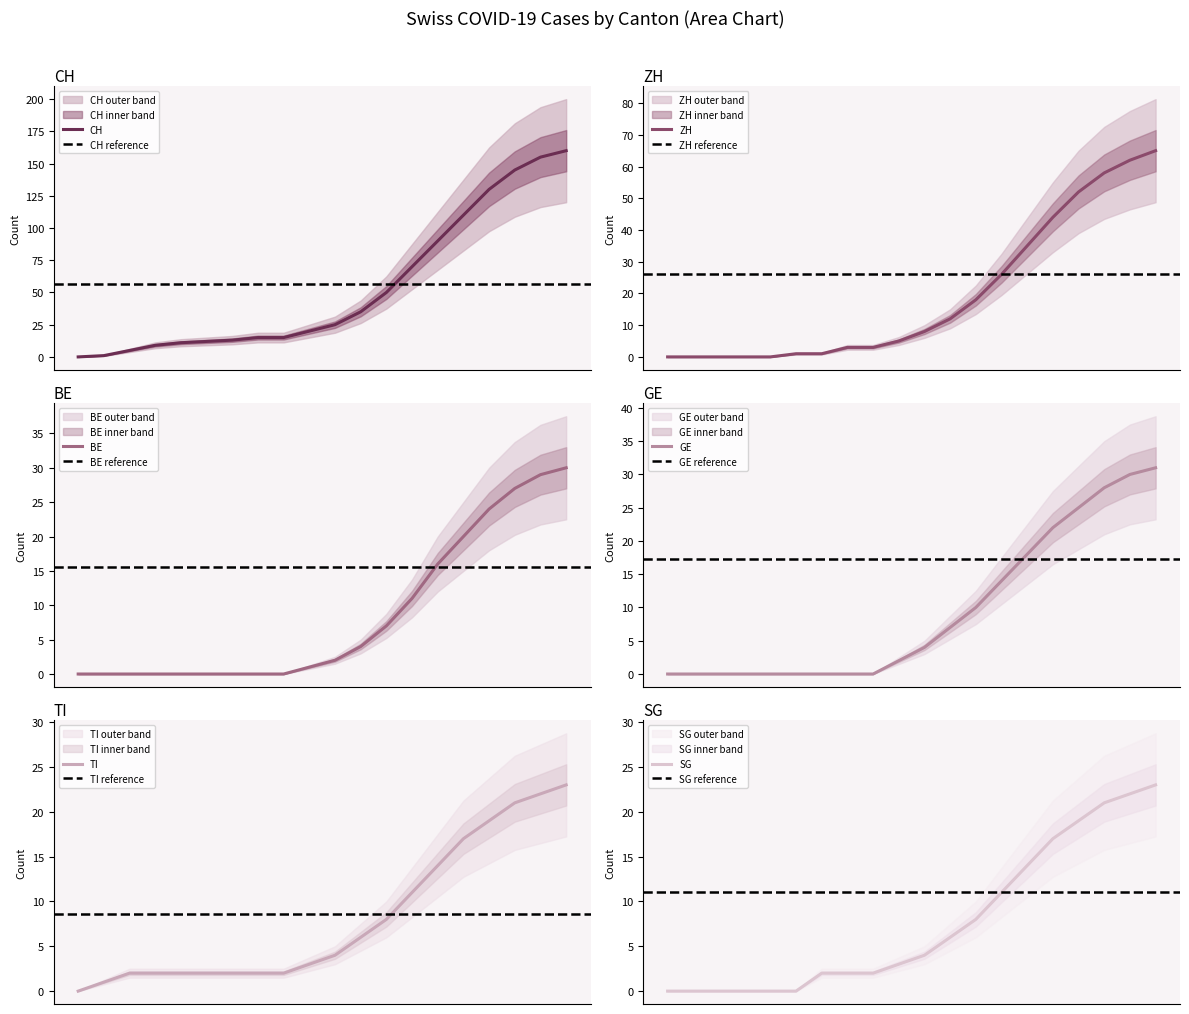

True or false: GE and CH cross at least once.

False